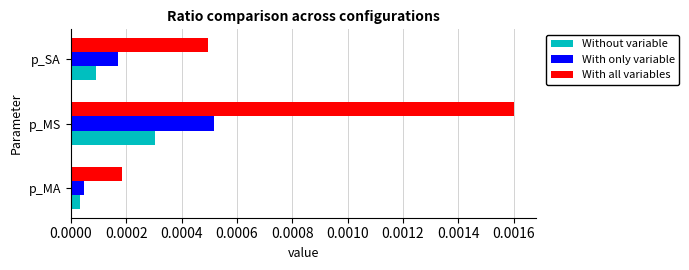

At how many categories does at least one series exceed 0?

3